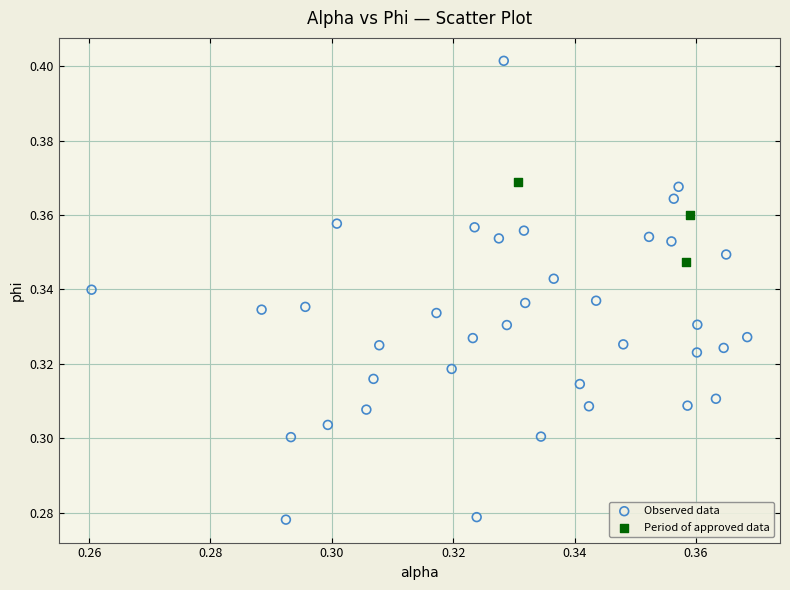

Which series contains the lowest Y value?

Observed data